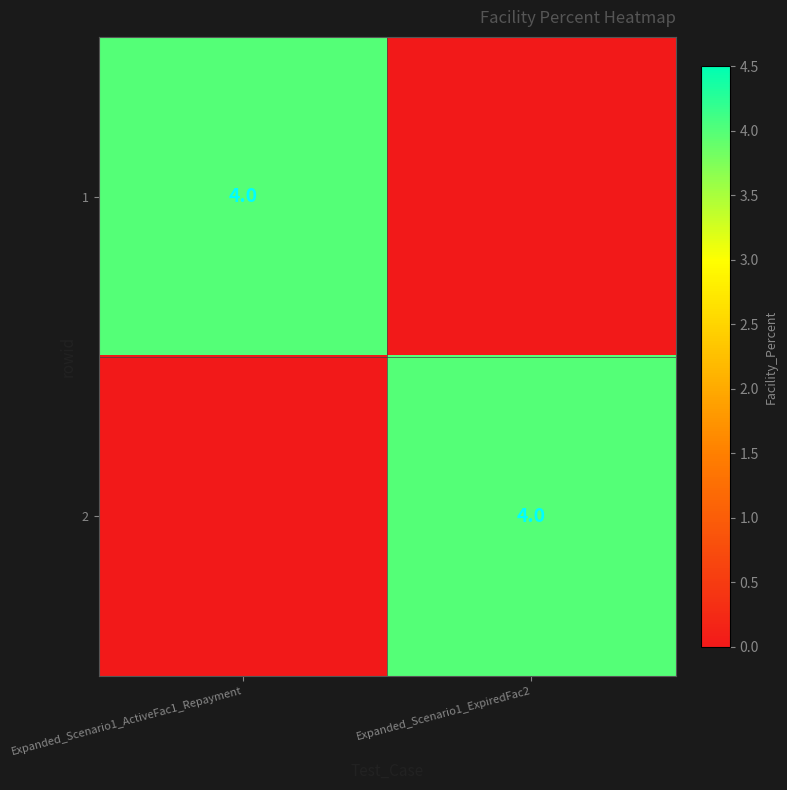

The 1 series shows 4 at Expanded_Scenario1_ActiveFac1_Repayment. True or false?

True